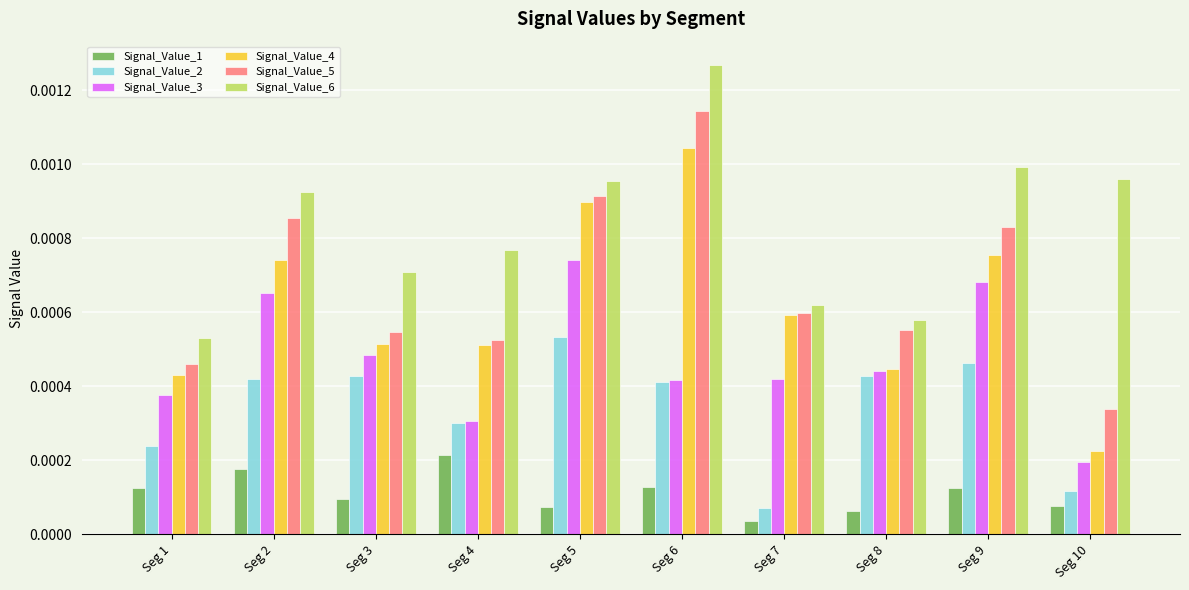

Is the value of Signal_Value_1 at Seg 3 greater than the value of Signal_Value_3 at Seg 4?

No